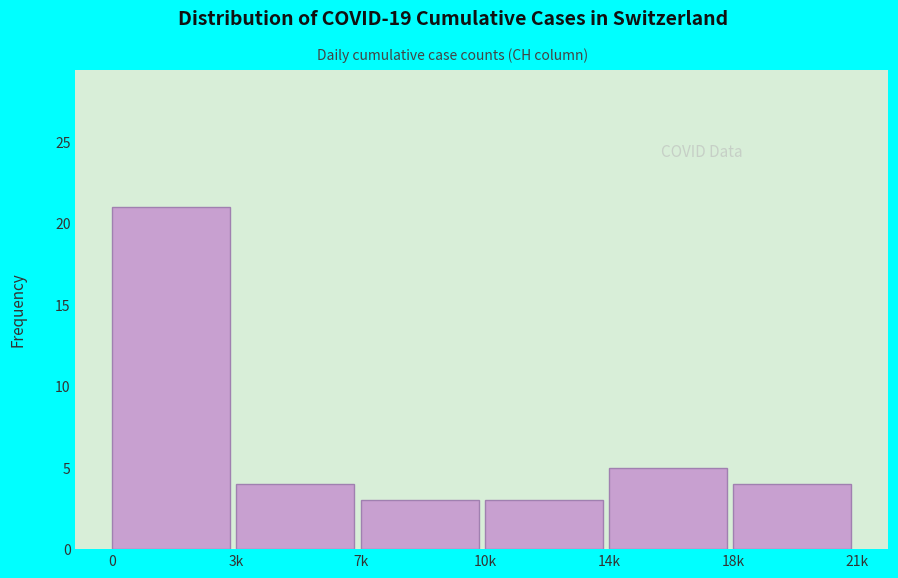

Reading left to right, list all the values displayed in this chart.

21	4	3	3	5	4